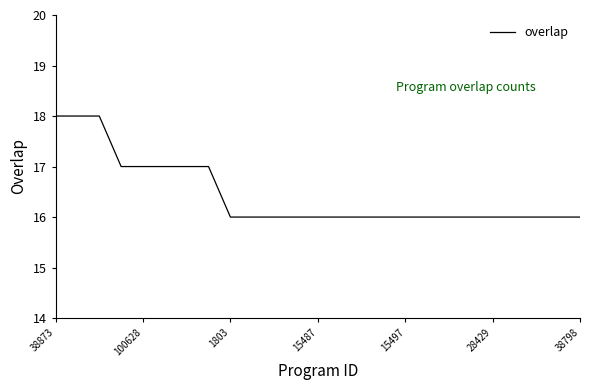

What is the smallest value displayed?

16